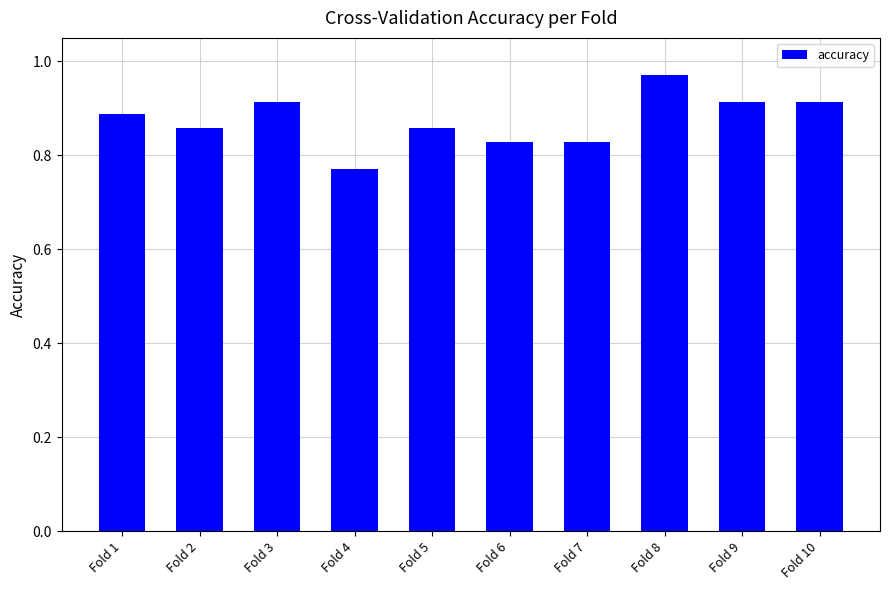

The value at Fold 7 is 0.2. True or false?

False